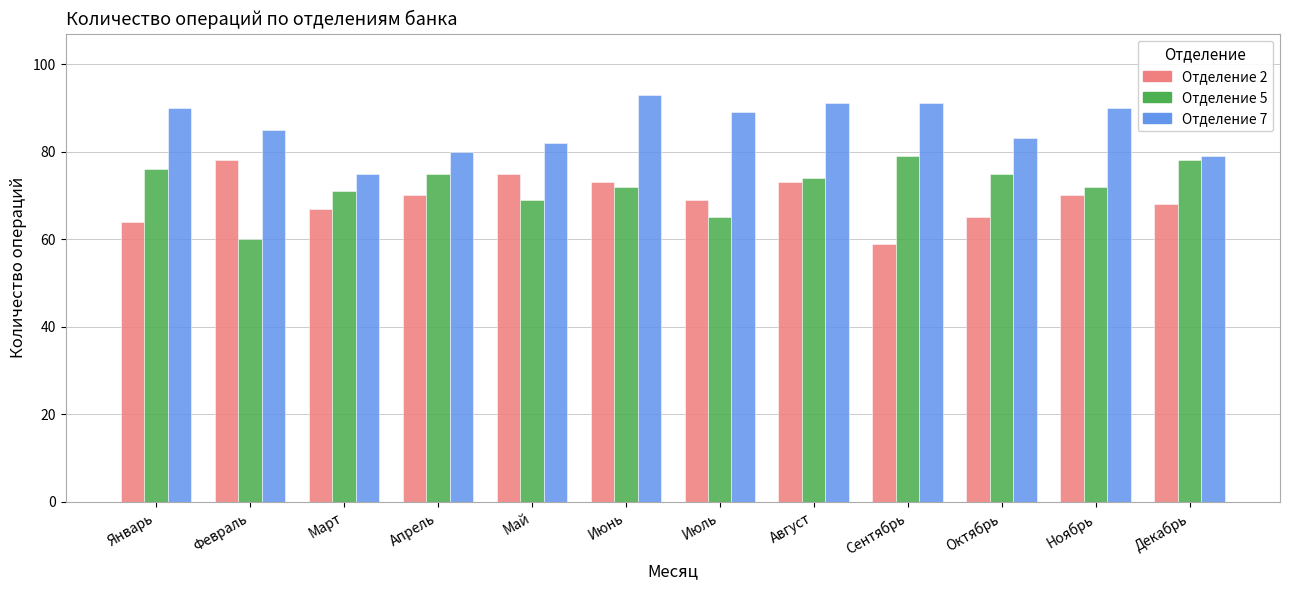

Reading right to left, transcribe all the data shown in this chart.

Отделение 2: Декабрь=68	Ноябрь=70	Октябрь=65	Сентябрь=59	Август=73	Июль=69	Июнь=73	Май=75	Апрель=70	Март=67	Февраль=78	Январь=64
Отделение 5: Декабрь=78	Ноябрь=72	Октябрь=75	Сентябрь=79	Август=74	Июль=65	Июнь=72	Май=69	Апрель=75	Март=71	Февраль=60	Январь=76
Отделение 7: Декабрь=79	Ноябрь=90	Октябрь=83	Сентябрь=91	Август=91	Июль=89	Июнь=93	Май=82	Апрель=80	Март=75	Февраль=85	Январь=90